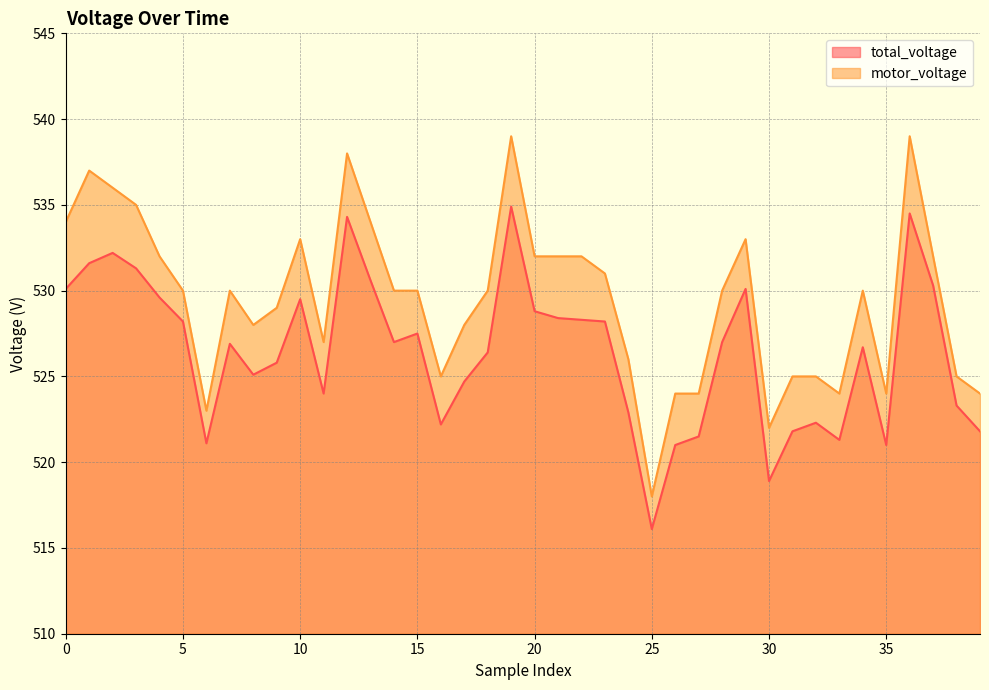

What is the difference between the highest and lowest values at 35?

3.0